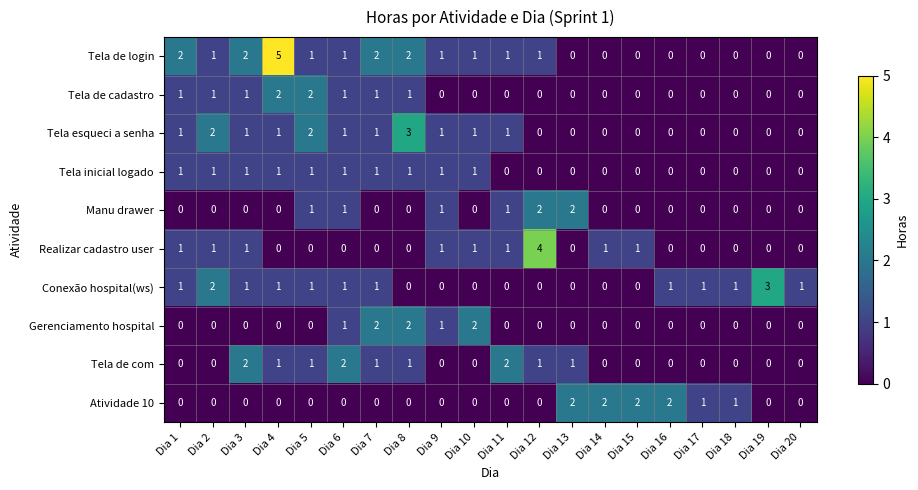

Which series has the largest range (max minus min)?

Tela de login